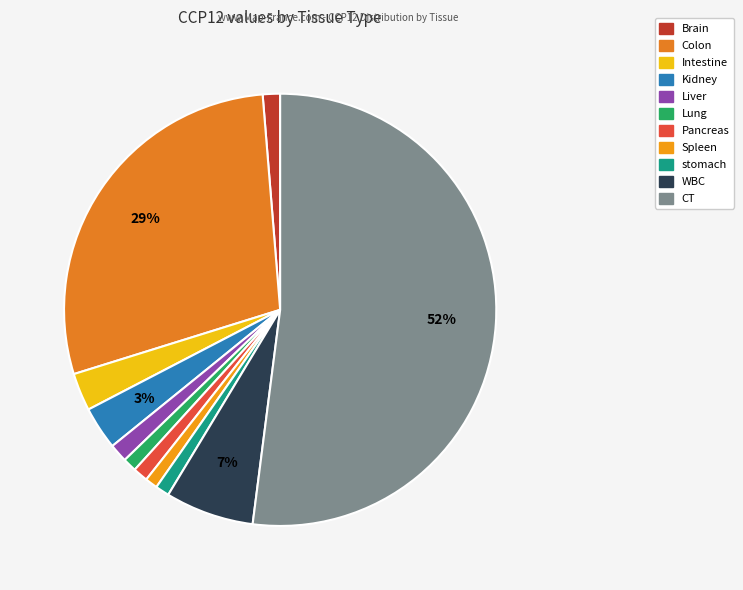

To the nearest percent, what is the difference between the Lung and CT slice percentages?

51%